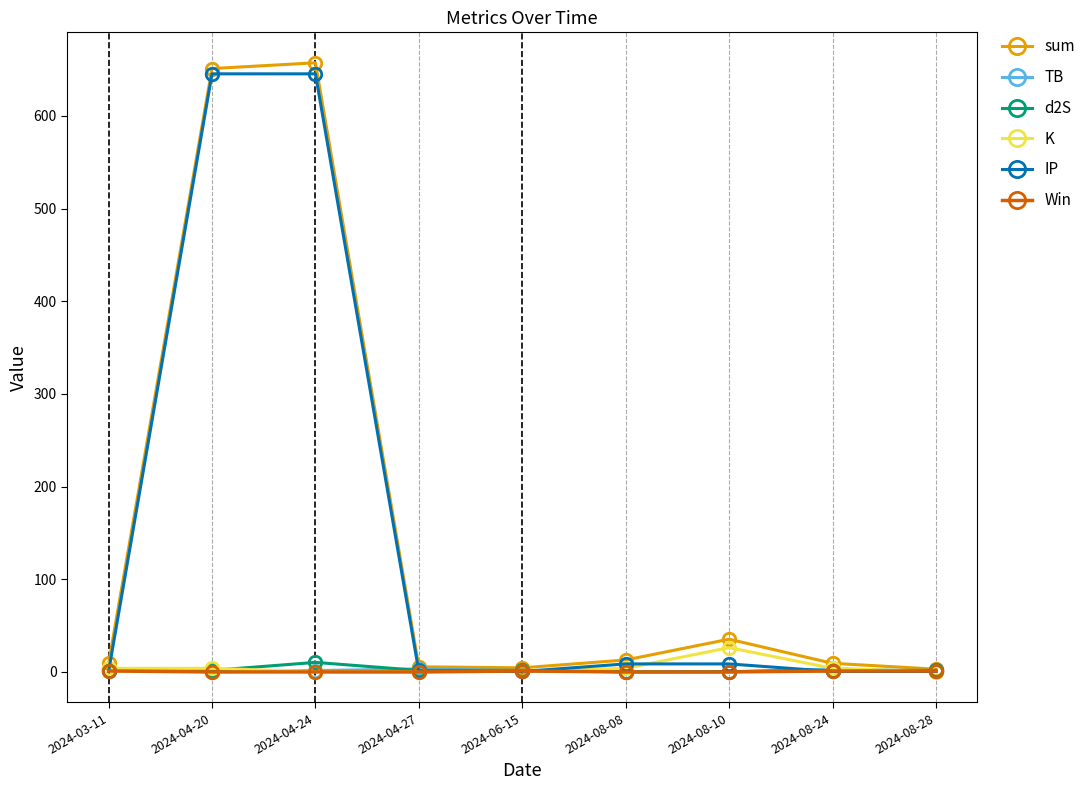

What is the label of the 7th point from the right?

2024-04-24